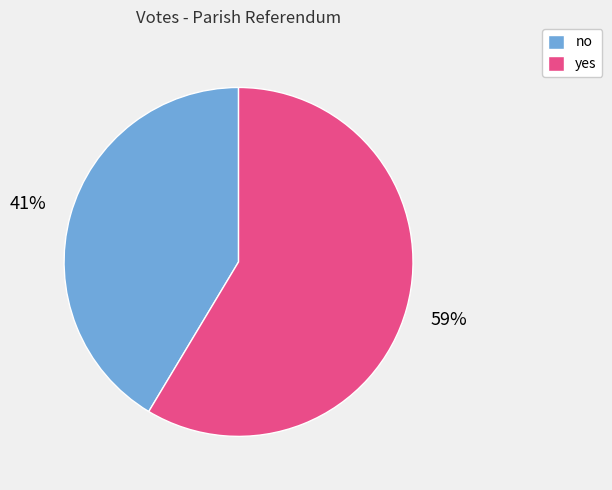

Is there a majority slice in this chart?

Yes